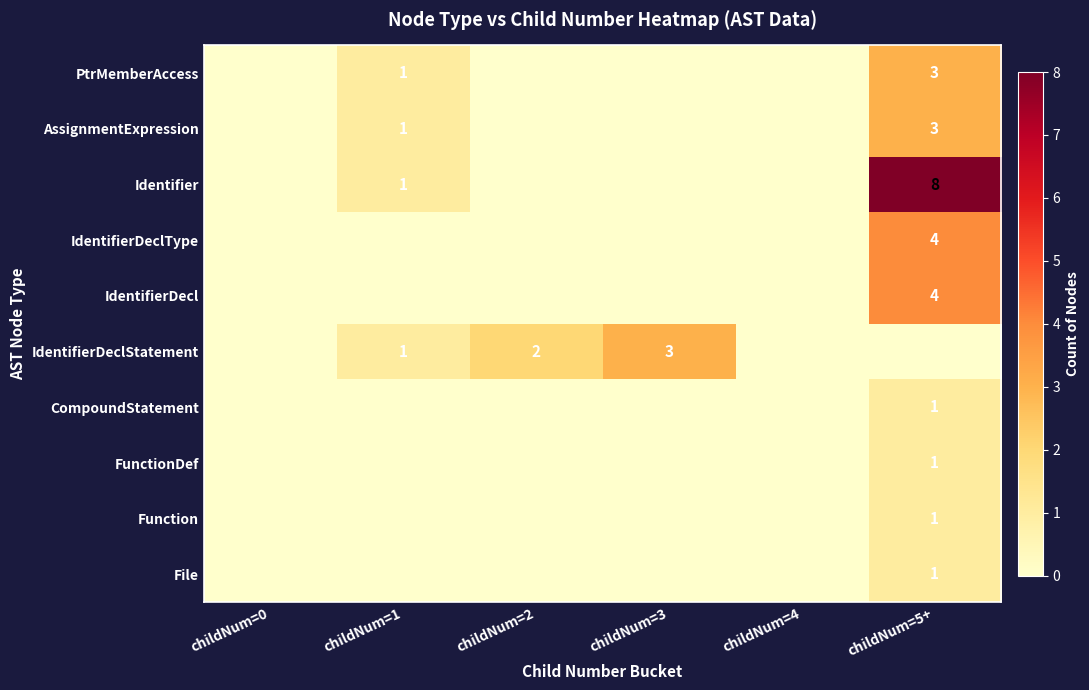

What is the difference between the highest and lowest values at childNum=1?

1